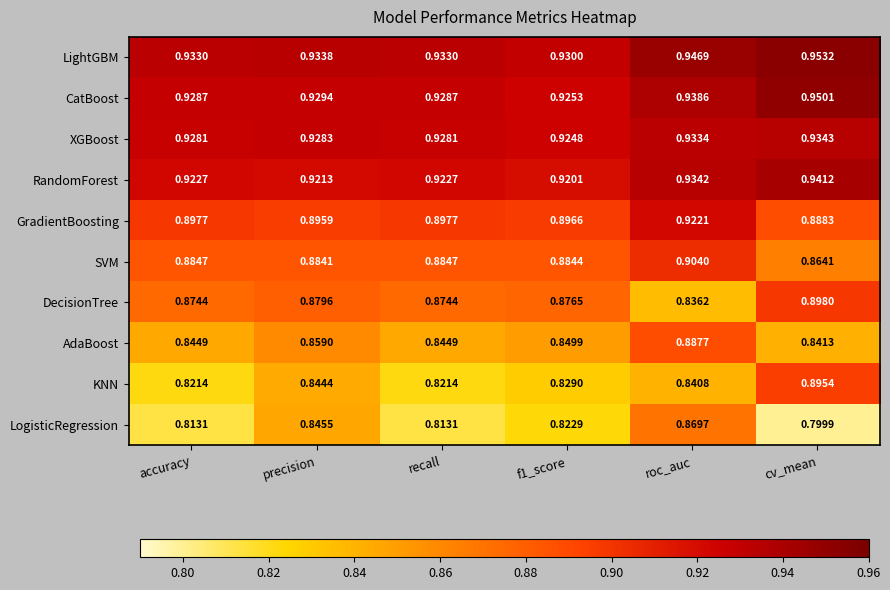

At which category is the sum across all series the highest?

roc_auc